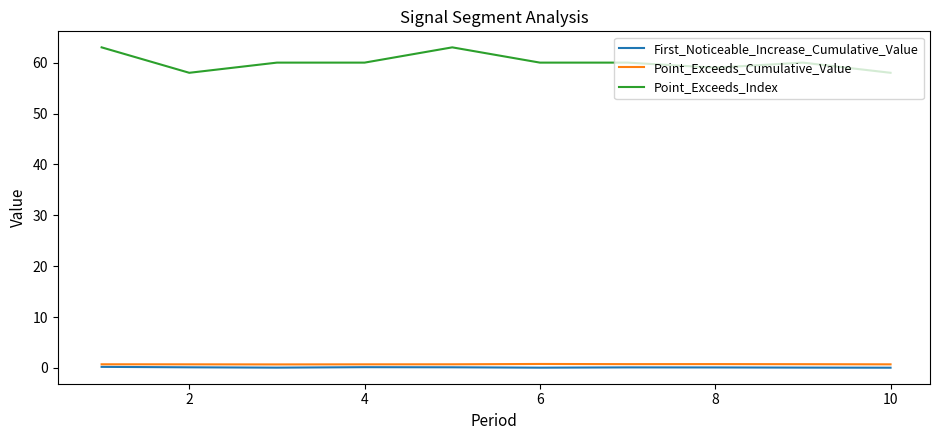

True or false: First_Noticeable_Increase_Cumulative_Value and Point_Exceeds_Index cross at least once.

False